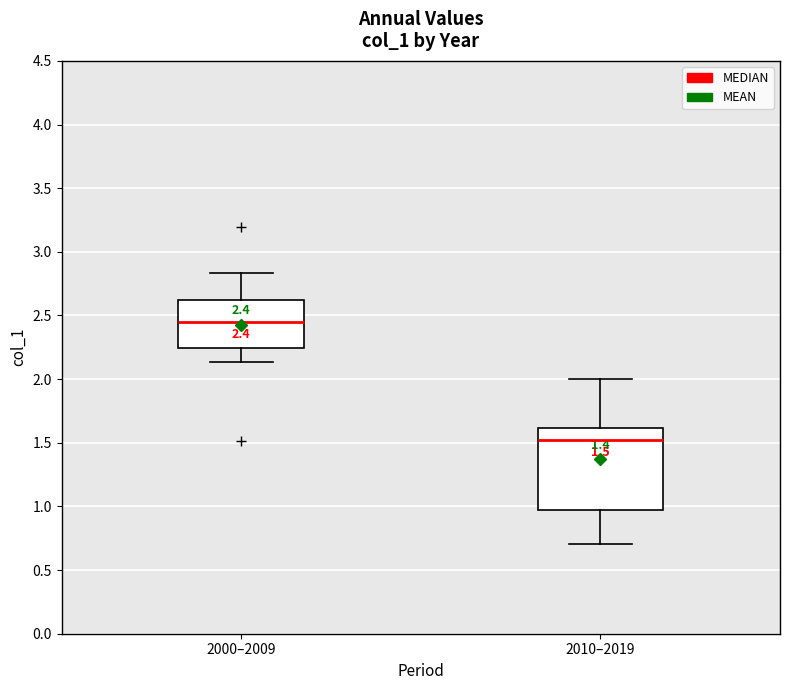

Which box is the tallest, from its lower edge to its upper edge?

2010–2019